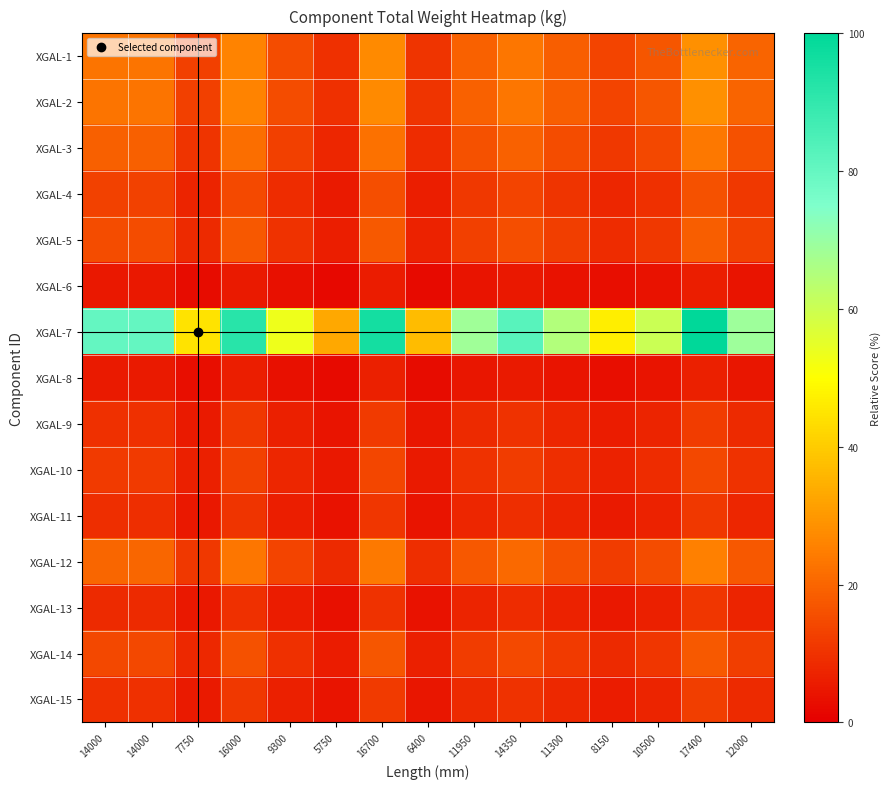

What is the smallest value displayed?

1.9